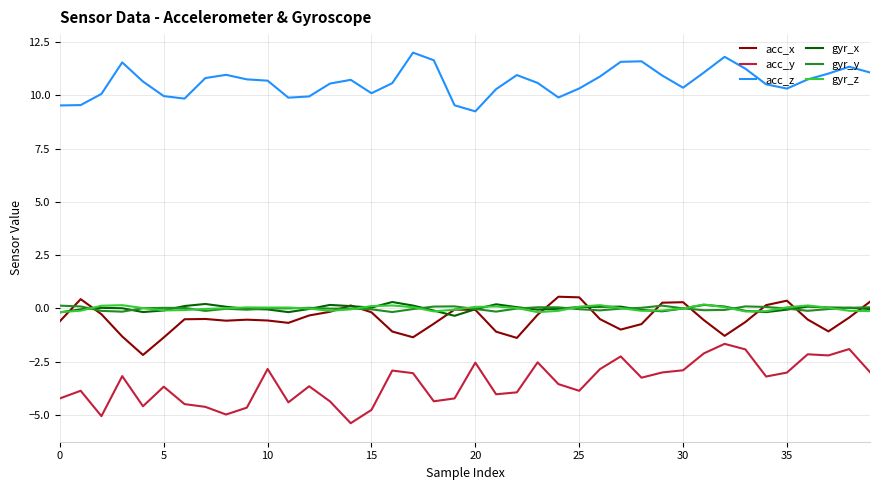

What is the greatest value displayed?

12.0